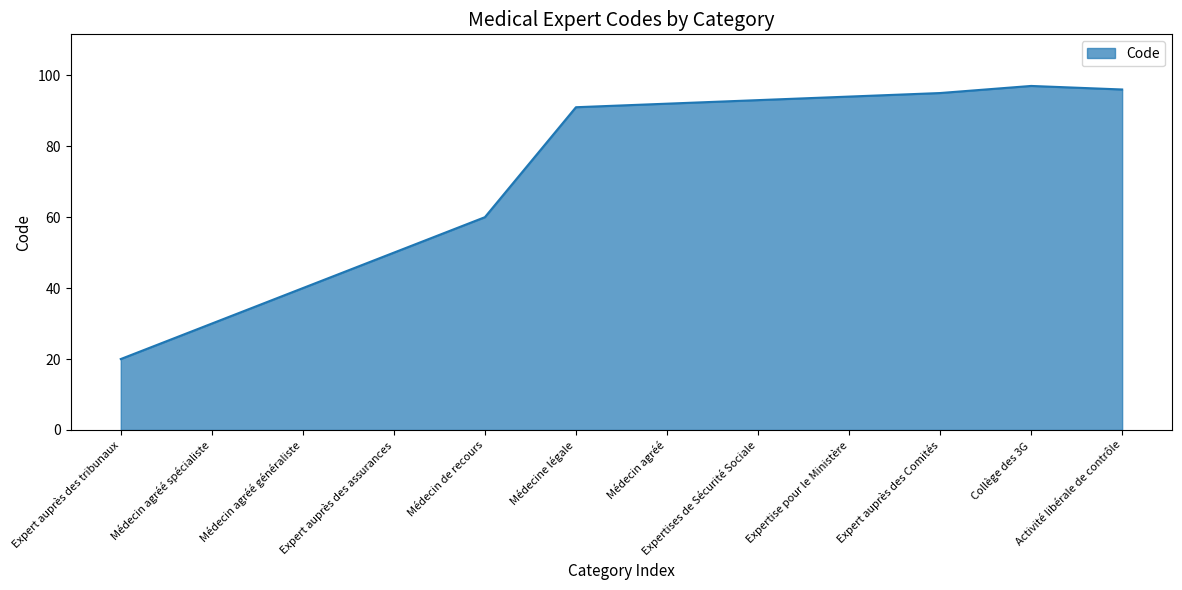

What is the ratio of the value at Médecin de recours to the value at Expert auprès des Comités?

0.6